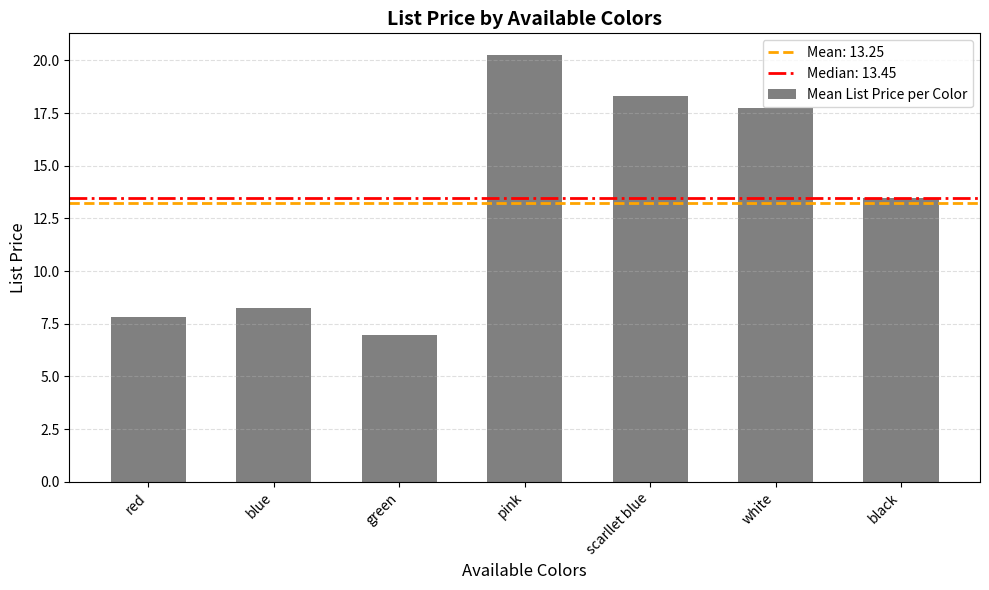

How many bars are there in total?

7